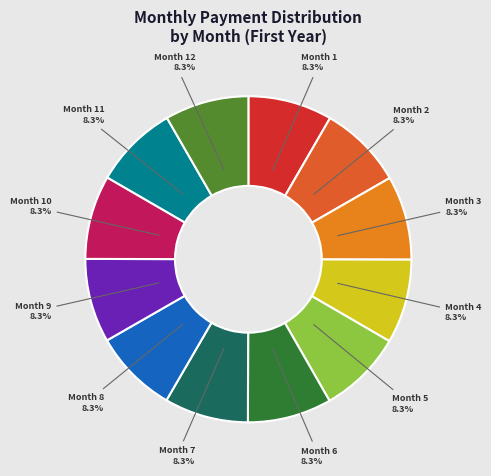

Is there a majority slice in this chart?

No